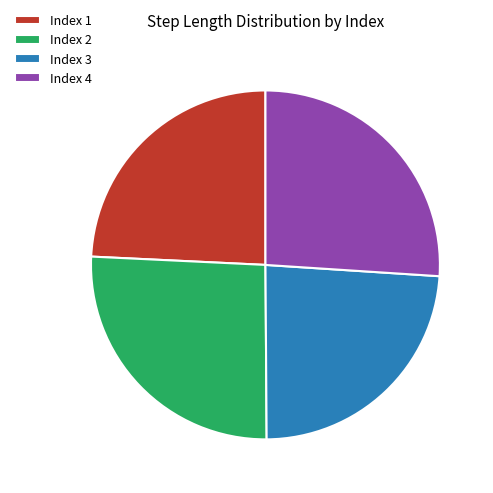

How many slices are in this pie chart?

4